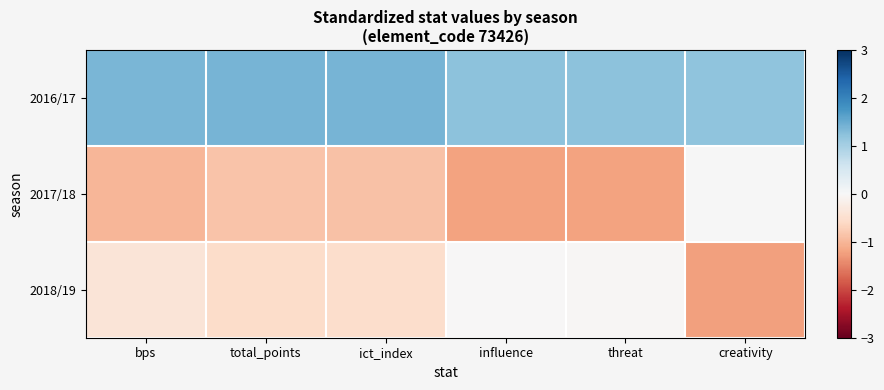

Rank the series by their average value, from highest to lowest.

2016/17, 2018/19, 2017/18